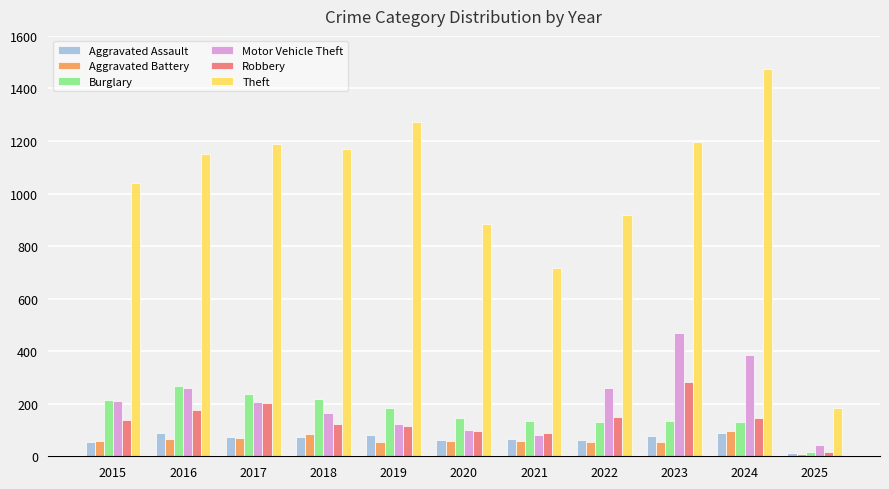

What are all the series names shown in the legend?

Aggravated Assault, Aggravated Battery, Burglary, Motor Vehicle Theft, Robbery, Theft